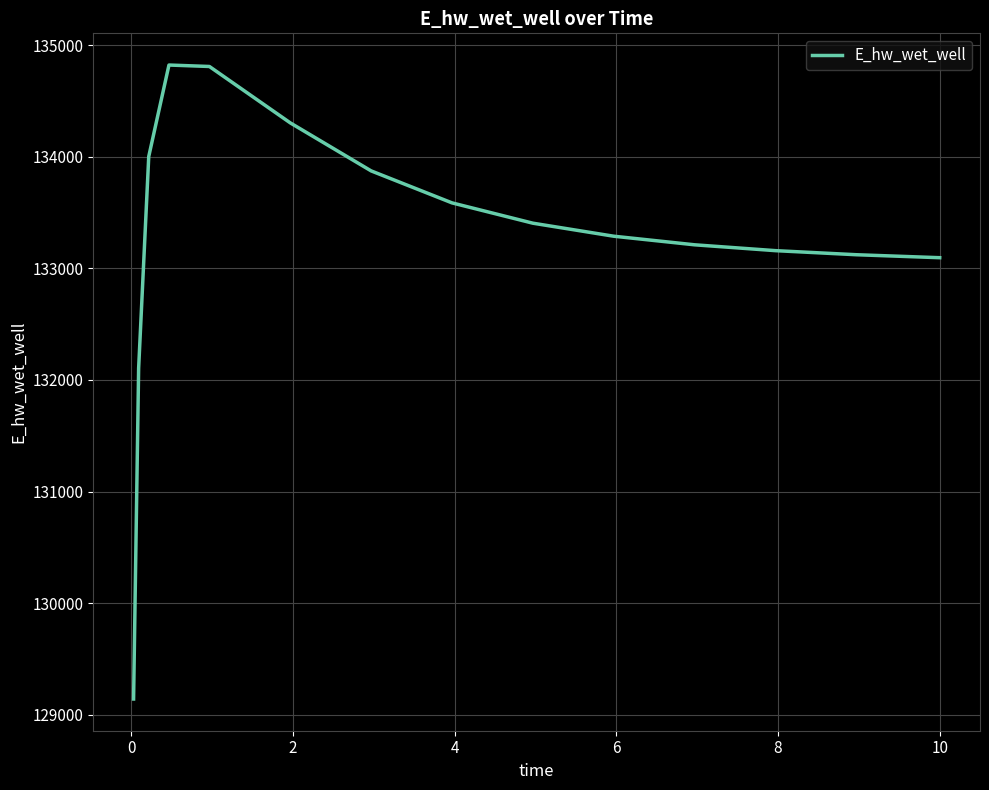

What is the minimum value shown in the chart?

129142.2